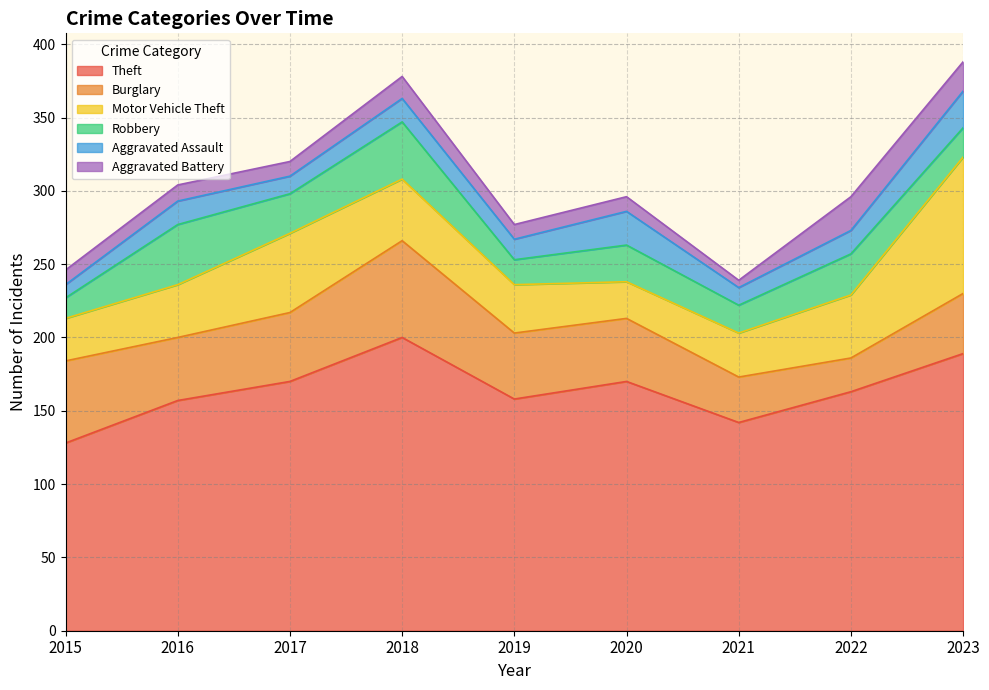

At which category does the chart reach its peak across all series?

2018